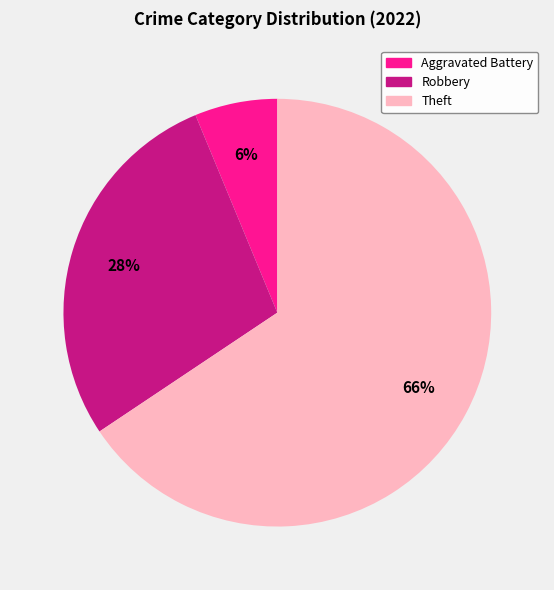

How many segments does this pie chart have?

3